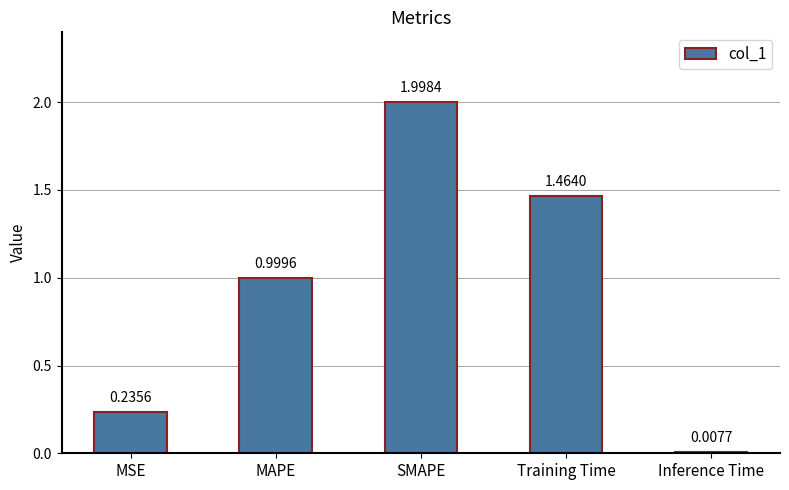

Between Training Time and SMAPE, which is larger?

SMAPE